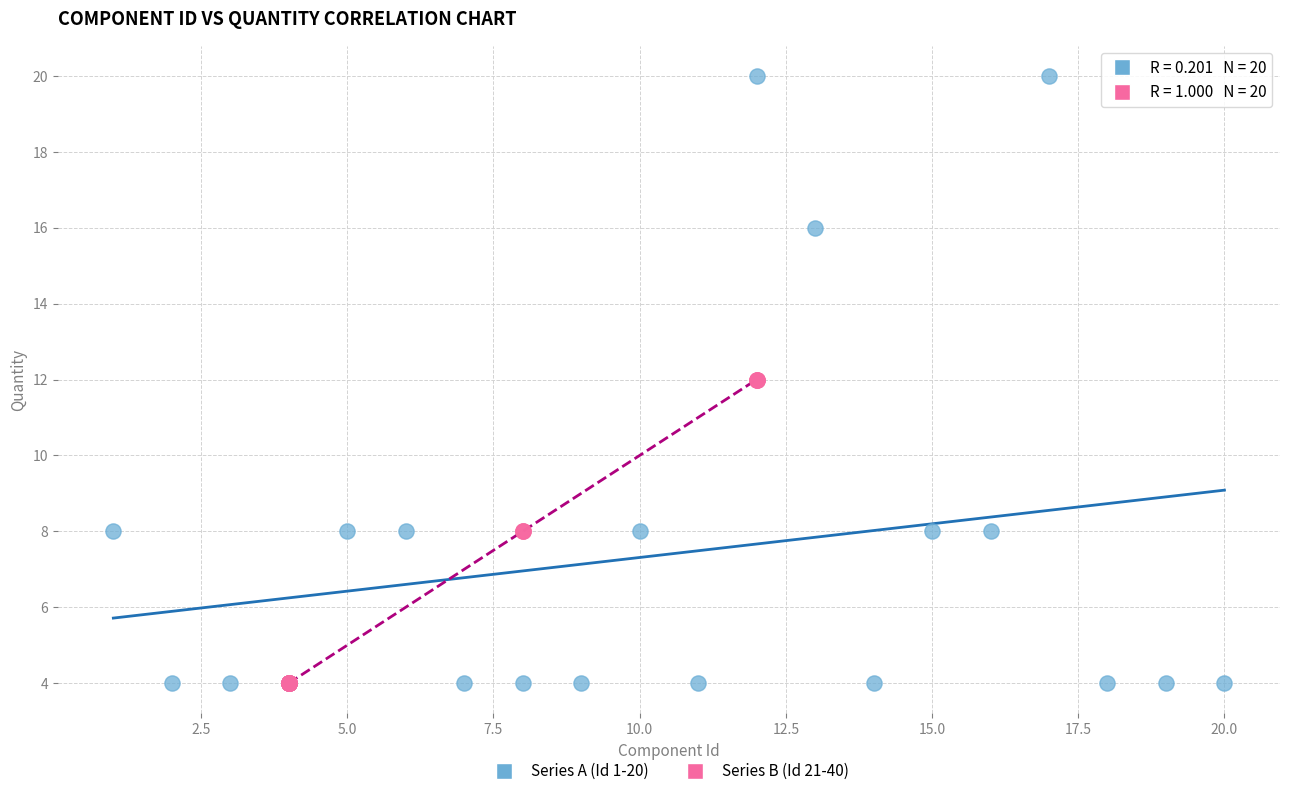

Which series reaches the maximum Y coordinate?

Series A (Id 1-20)